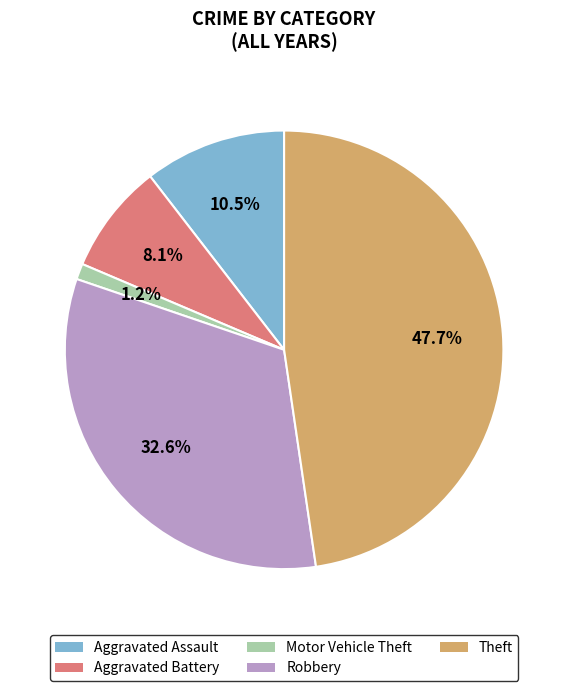

How many slices are in this pie chart?

5